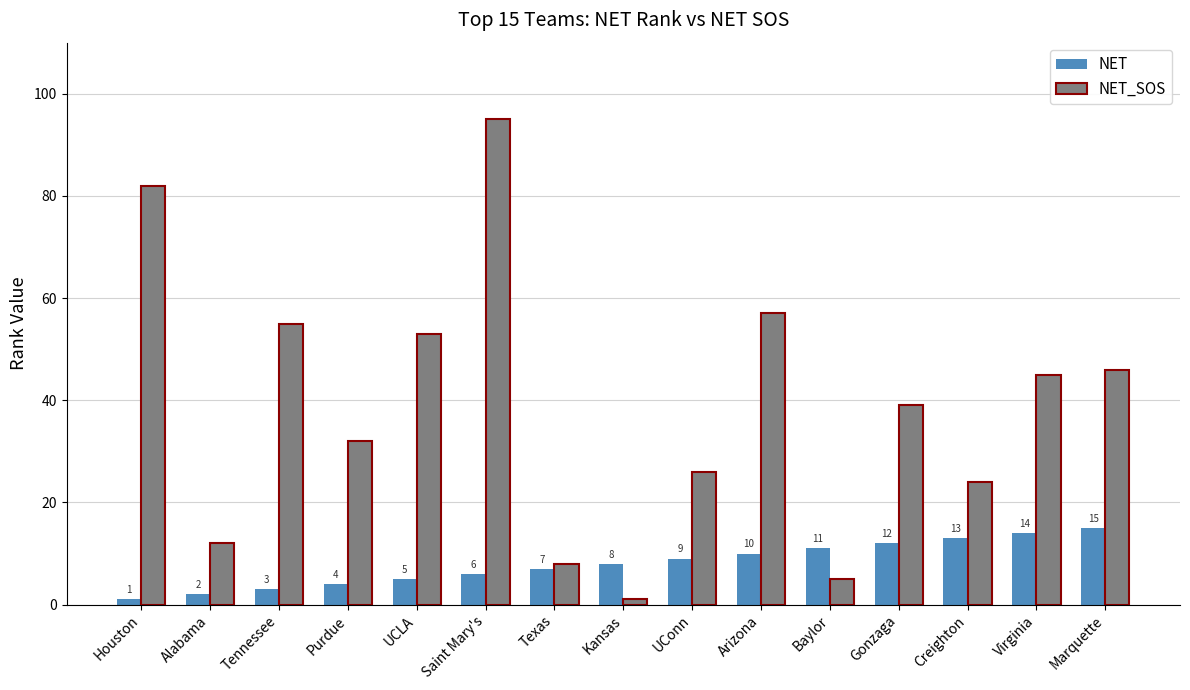

Between UConn and Arizona, which series saw the biggest shift?

NET_SOS